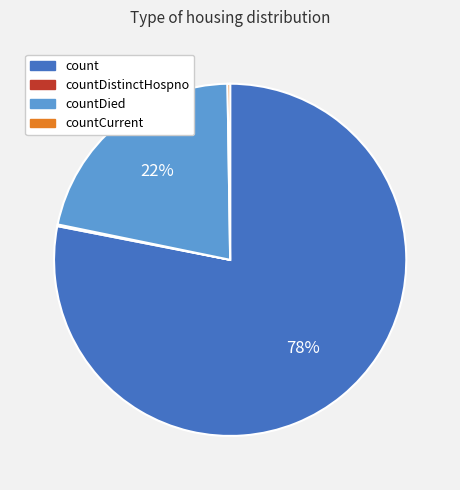

Is it true that count is 72% of the pie?

False